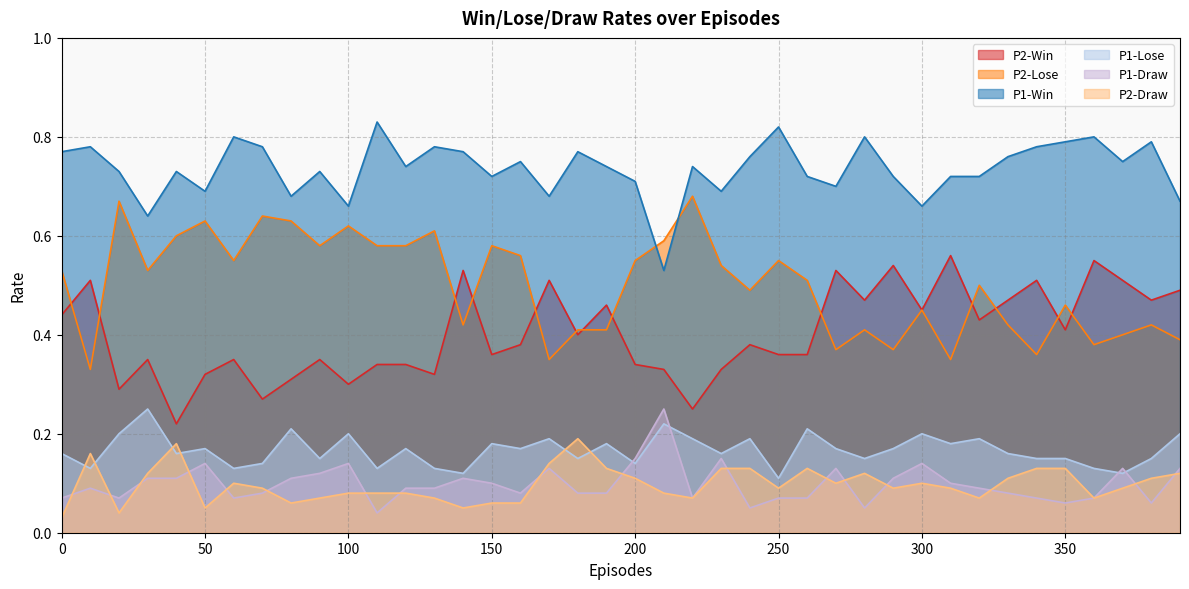

Count the P1-Lose values in the range 0 to 1.

40